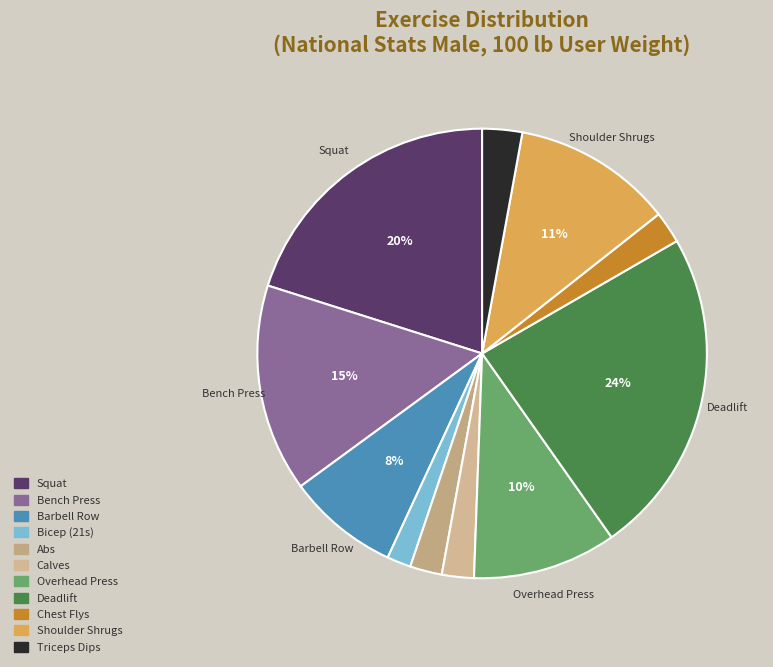

The Shoulder Shrugs slice represents 26% of the pie. True or false?

False